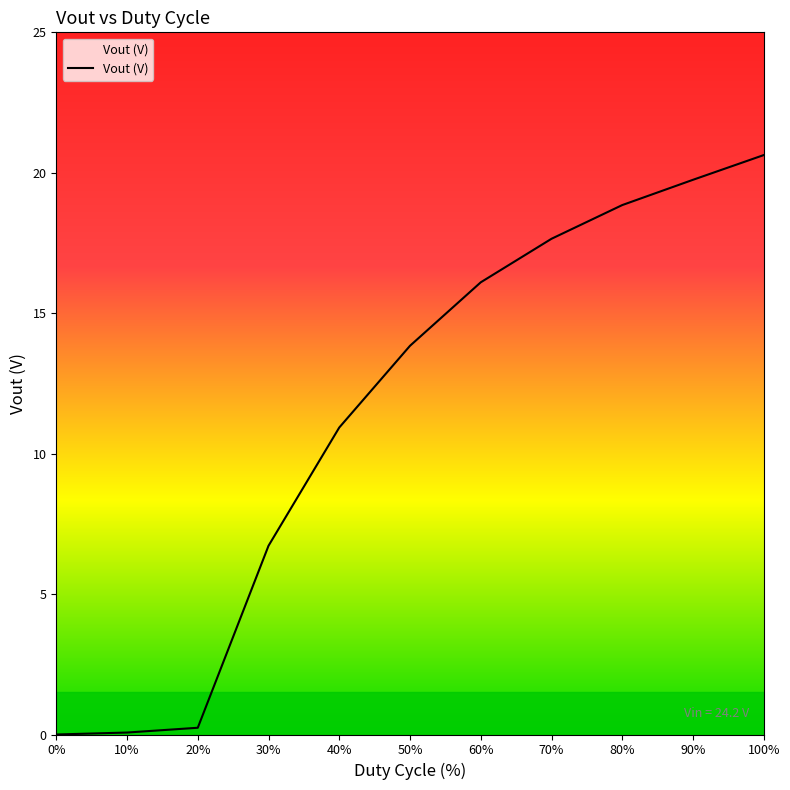

What value does the data have at 90?

19.8